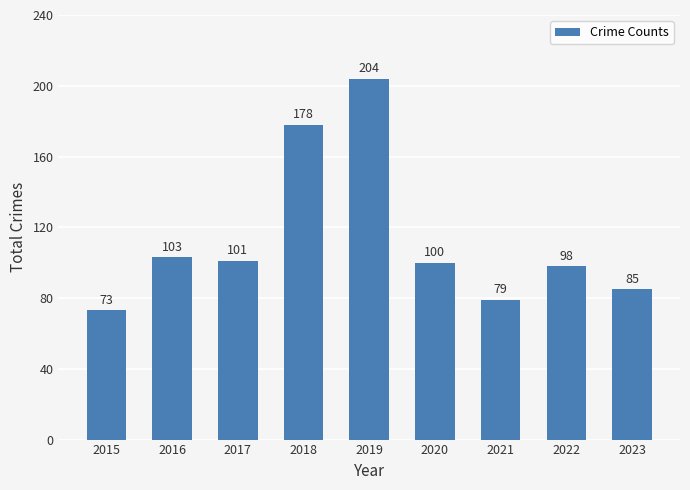

Reading left to right, transcribe all the data shown in this chart.

73	103	101	178	204	100	79	98	85